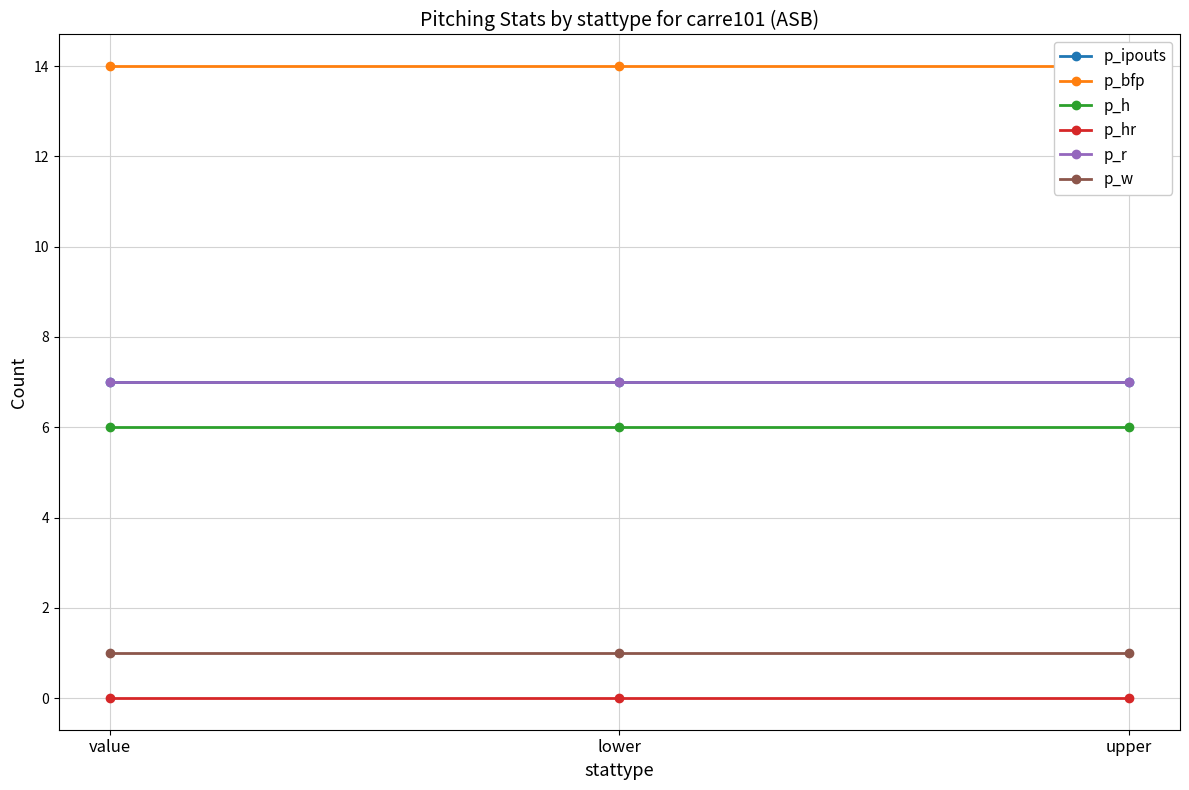

Is the value of p_hr at upper greater than the value of p_r at upper?

No